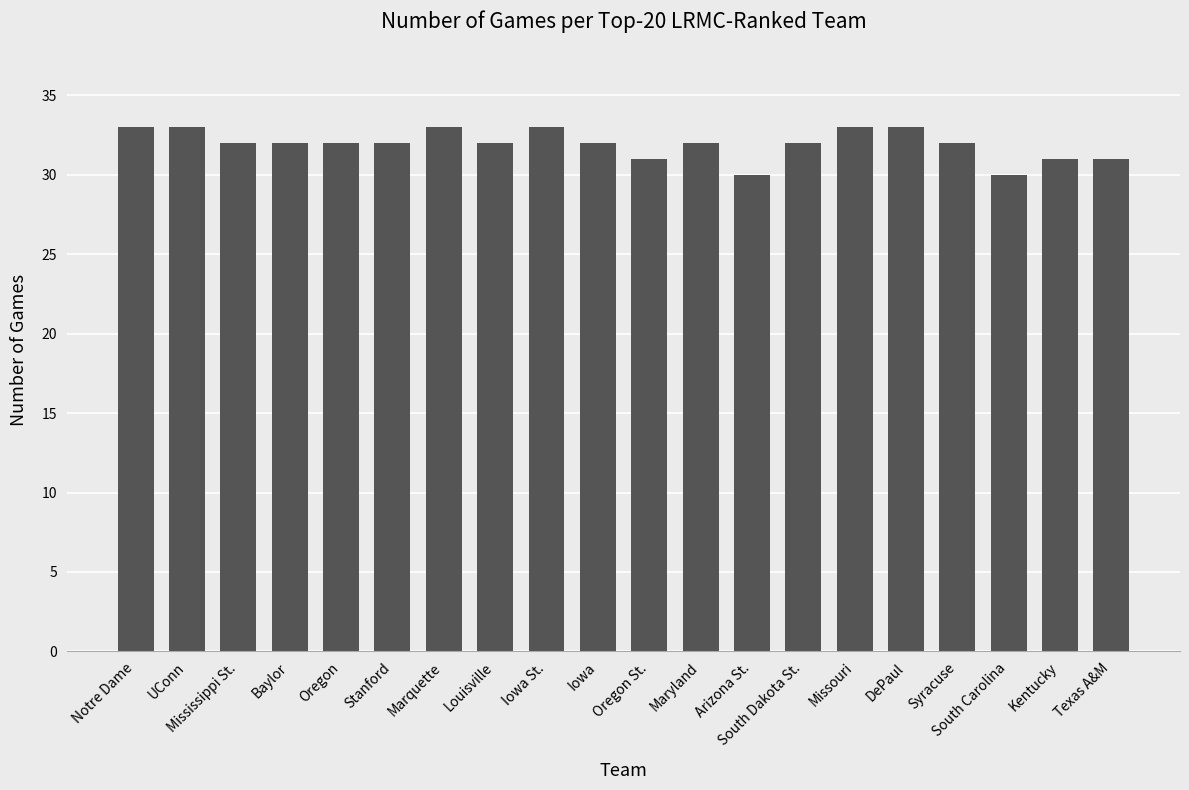

Between Iowa and Oregon St., which is larger?

Iowa